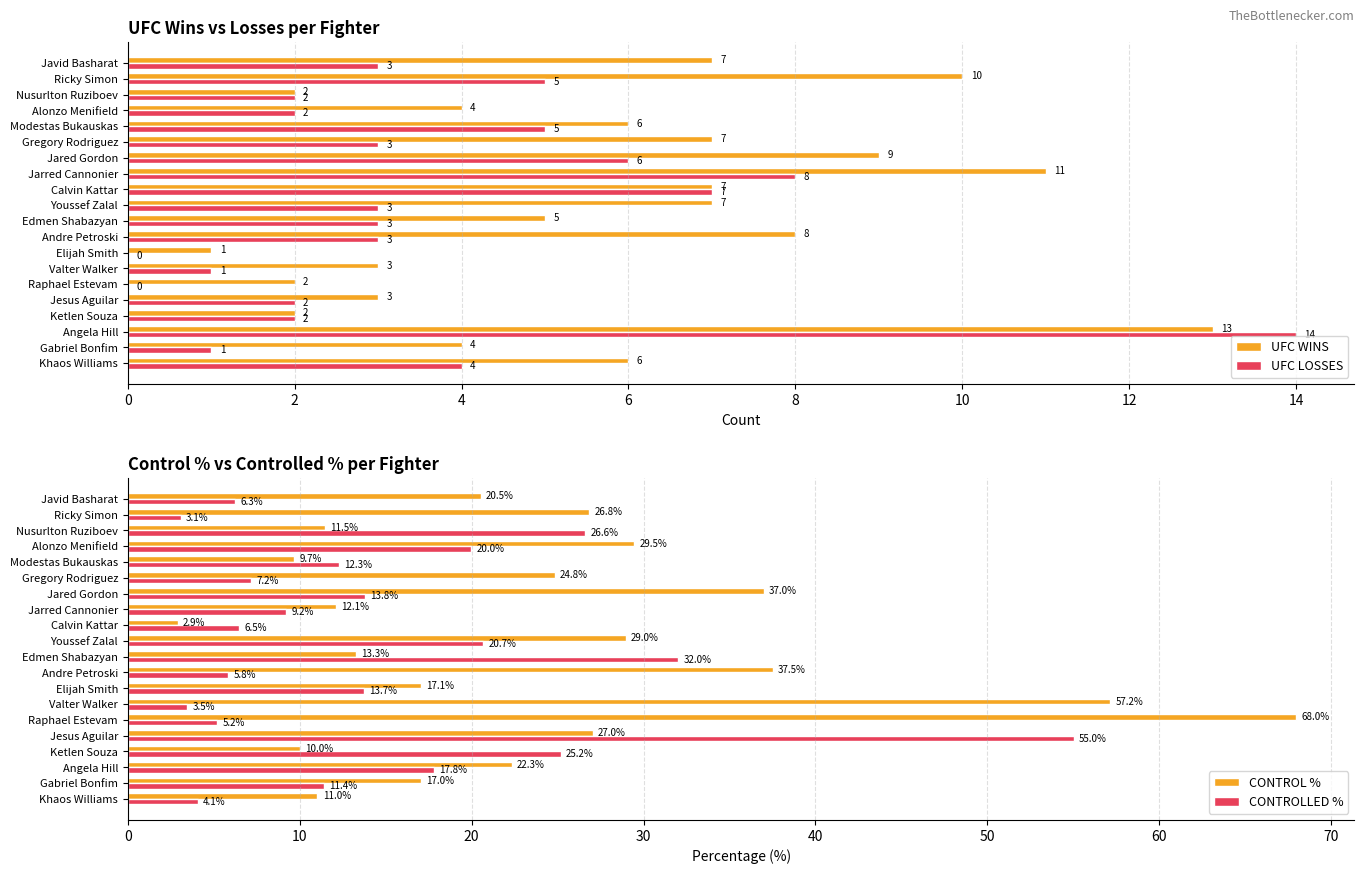

What is the approximate value of CONTROLLED % at Ketlen Souza?

25.2